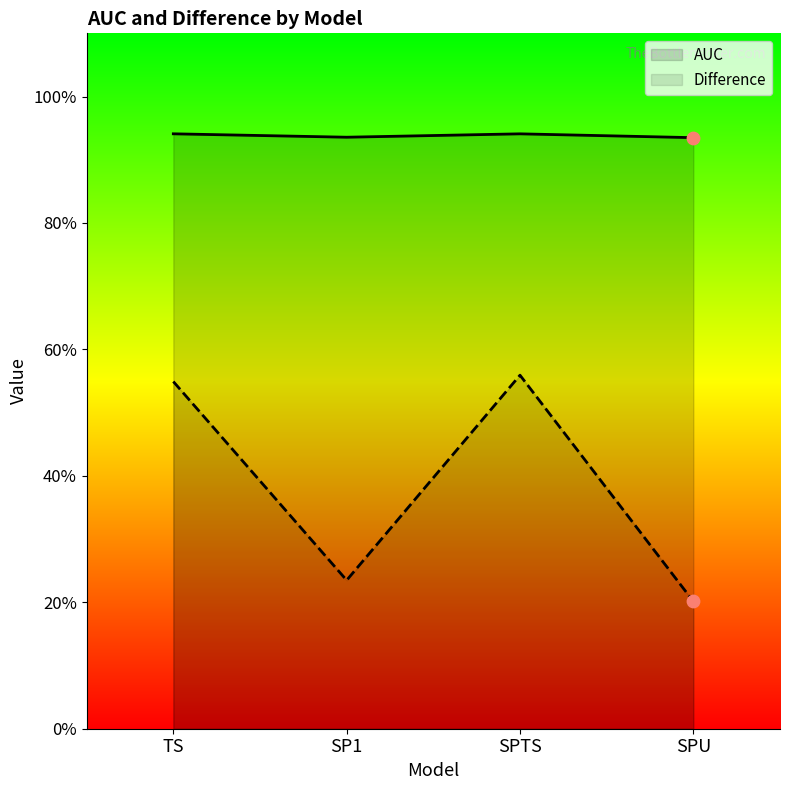

Which series has the largest total across all categories?

AUC